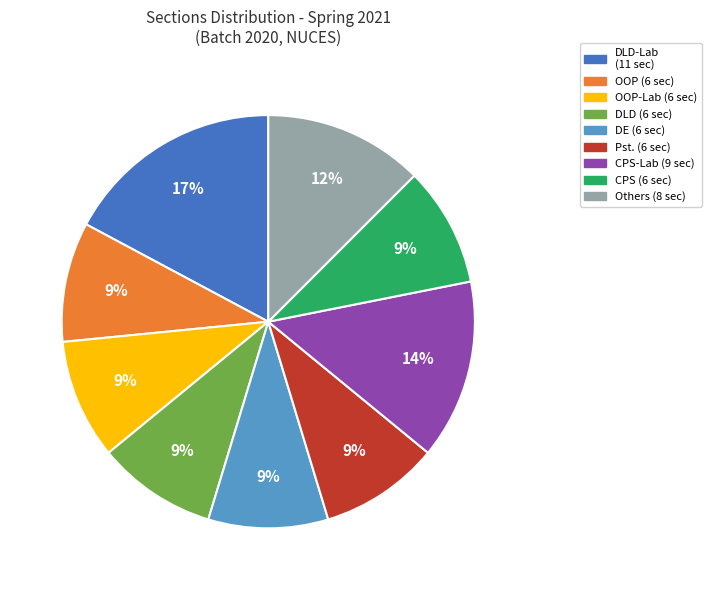

Is there a majority slice in this chart?

No